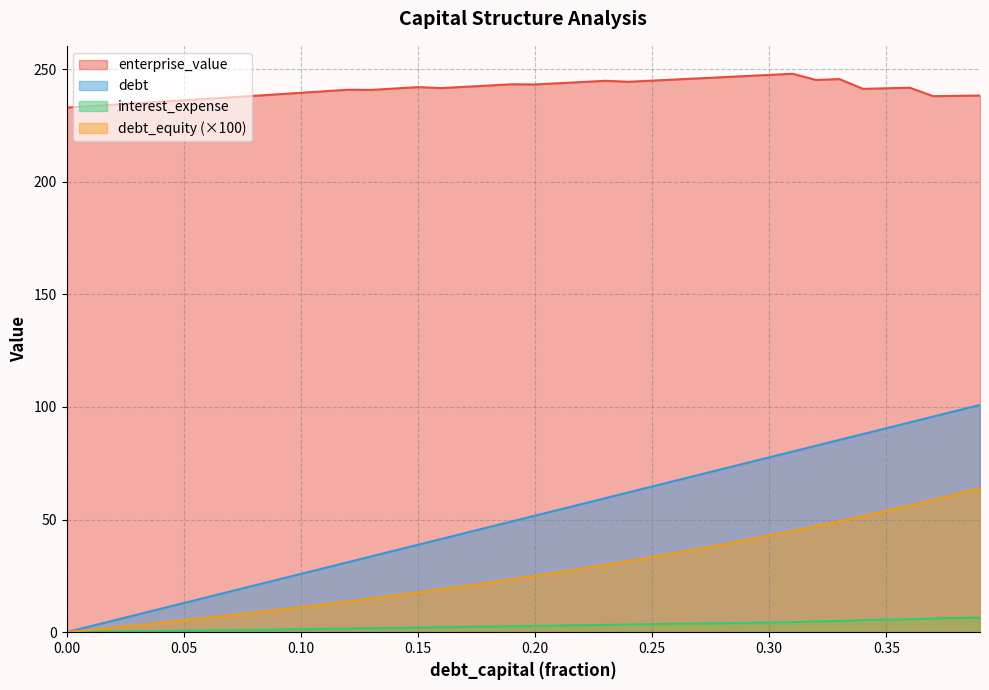

Count the number of categories in the chart.

40